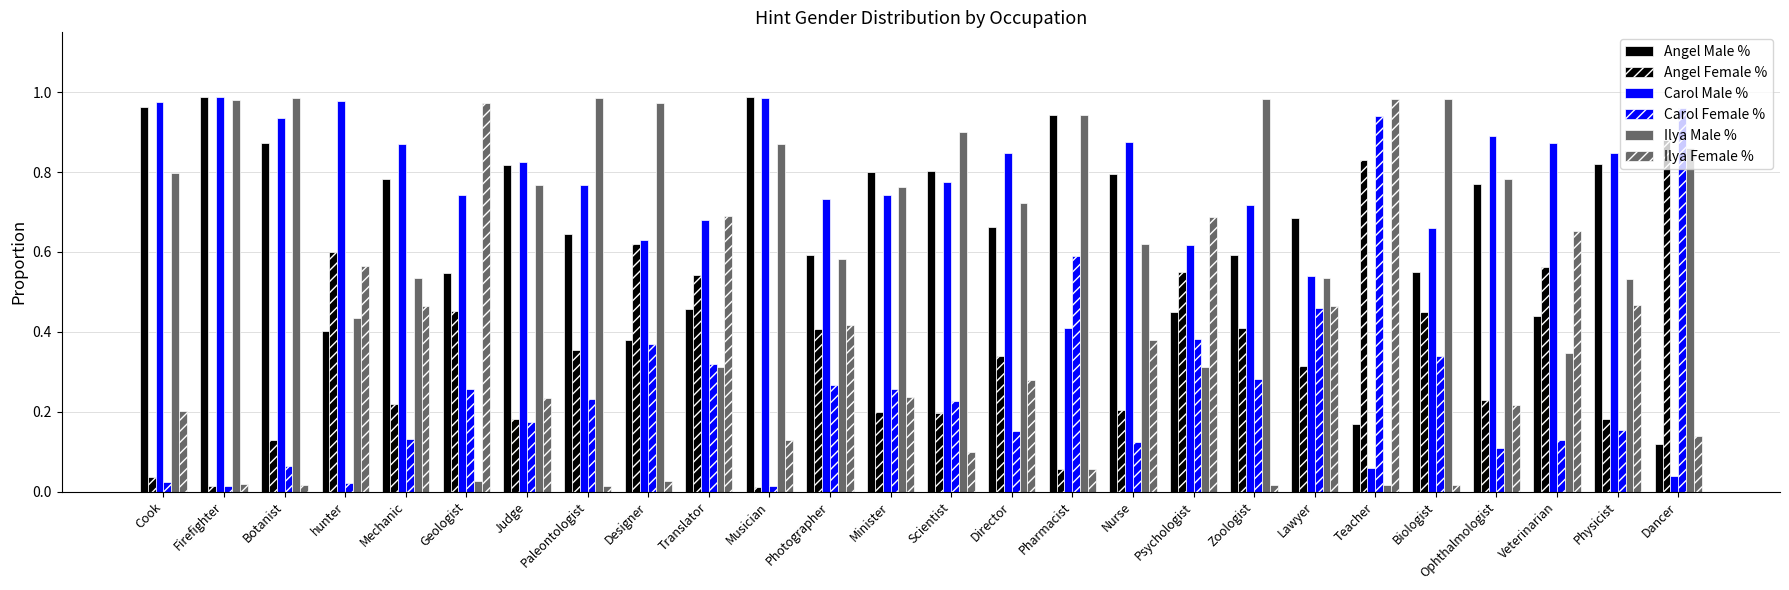

How many bars are there in each group?

6